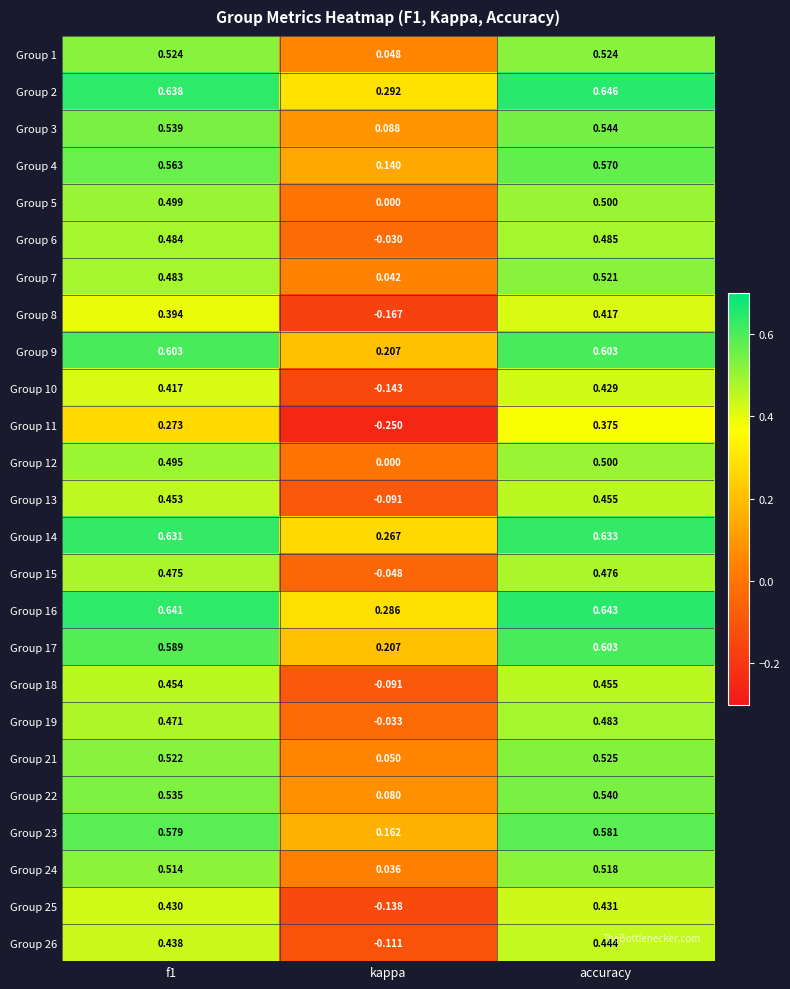

Which series has the widest spread of values?

Group 11